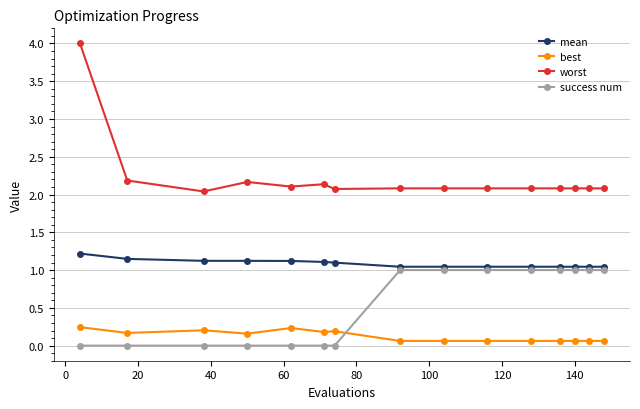

In best, how many points are higher than both neighbors (excluding endpoints)?

3